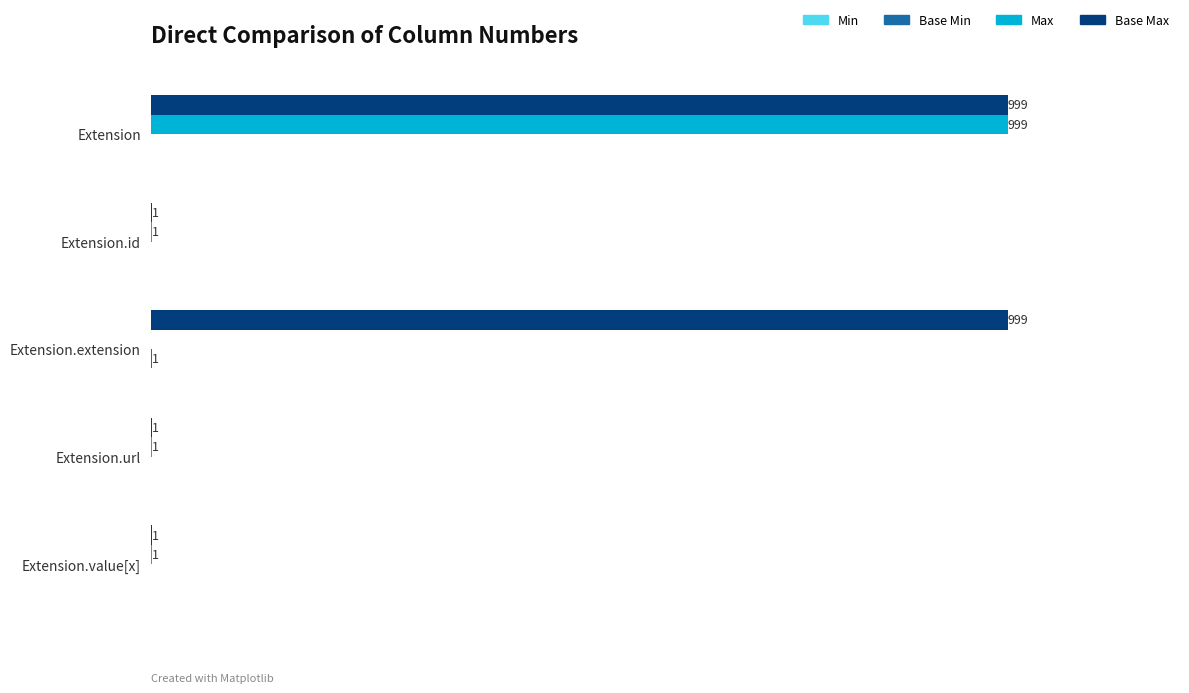

Between Extension.extension and Extension.url, which series saw the biggest shift?

Base Max